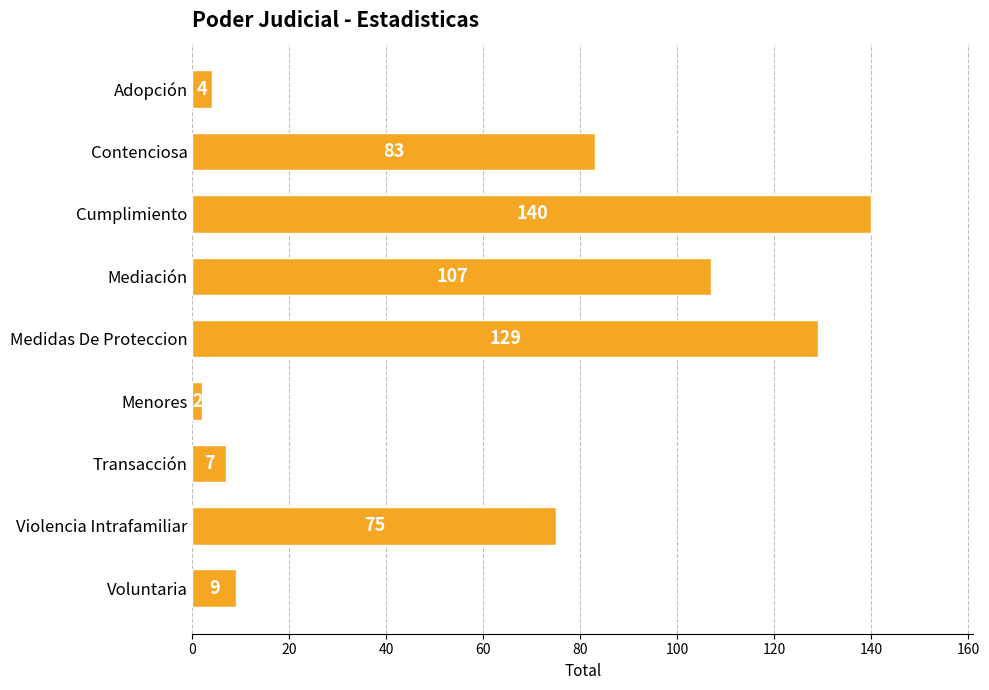

Reading bottom to top, extract all data points from this chart.

Voluntaria=9	Violencia Intrafamiliar=75	Transacción=7	Menores=2	Medidas De Proteccion=129	Mediación=107	Cumplimiento=140	Contenciosa=83	Adopción=4